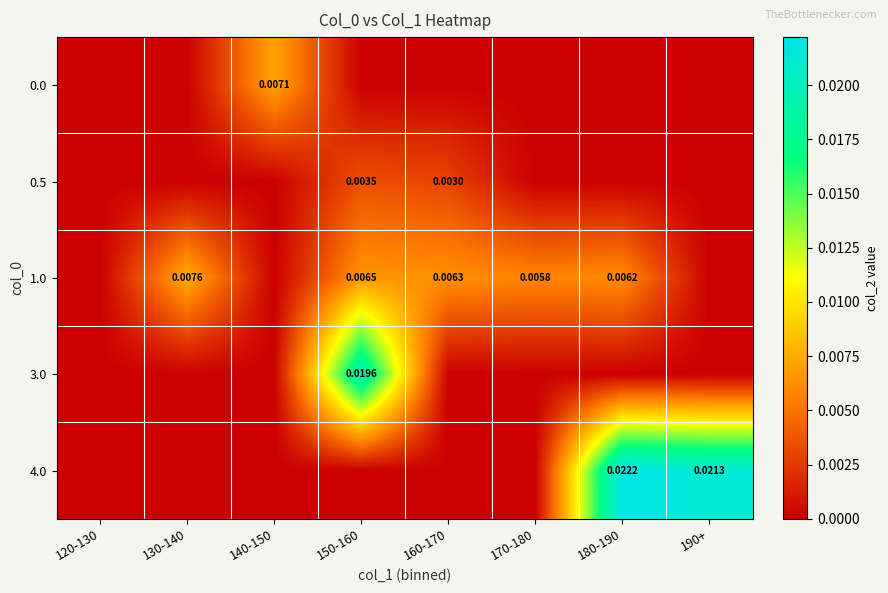

Which series has the largest range (max minus min)?

4.0